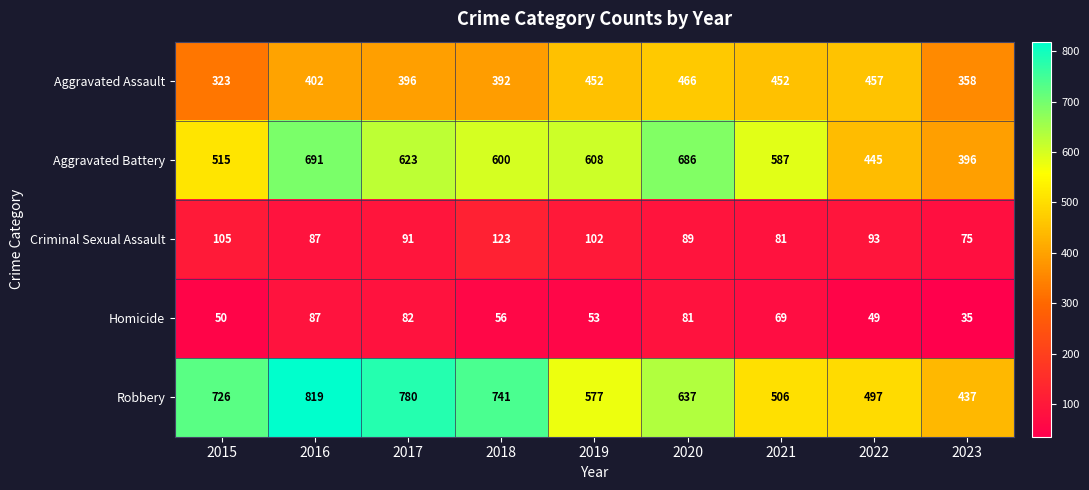

Rank the series at 2015 from lowest to highest value.

Homicide, Criminal Sexual Assault, Aggravated Assault, Aggravated Battery, Robbery